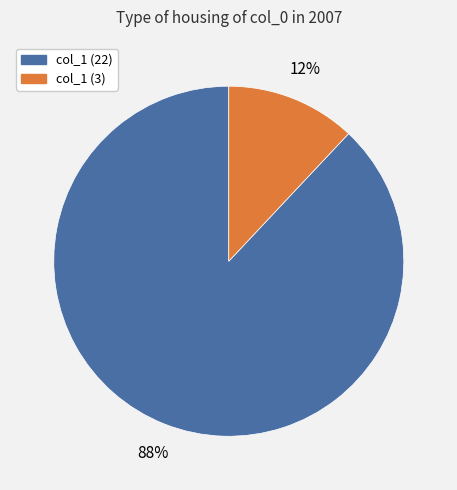

Does any single category account for the majority?

Yes